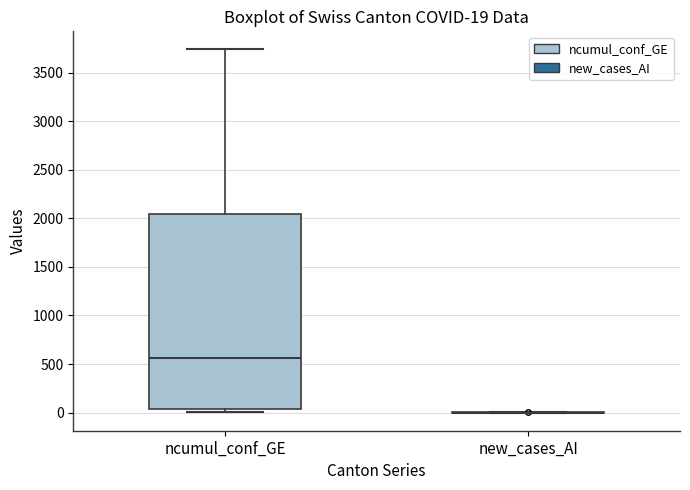

Comparing the boxes themselves (not the whiskers), which one is the tallest?

ncumul_conf_GE